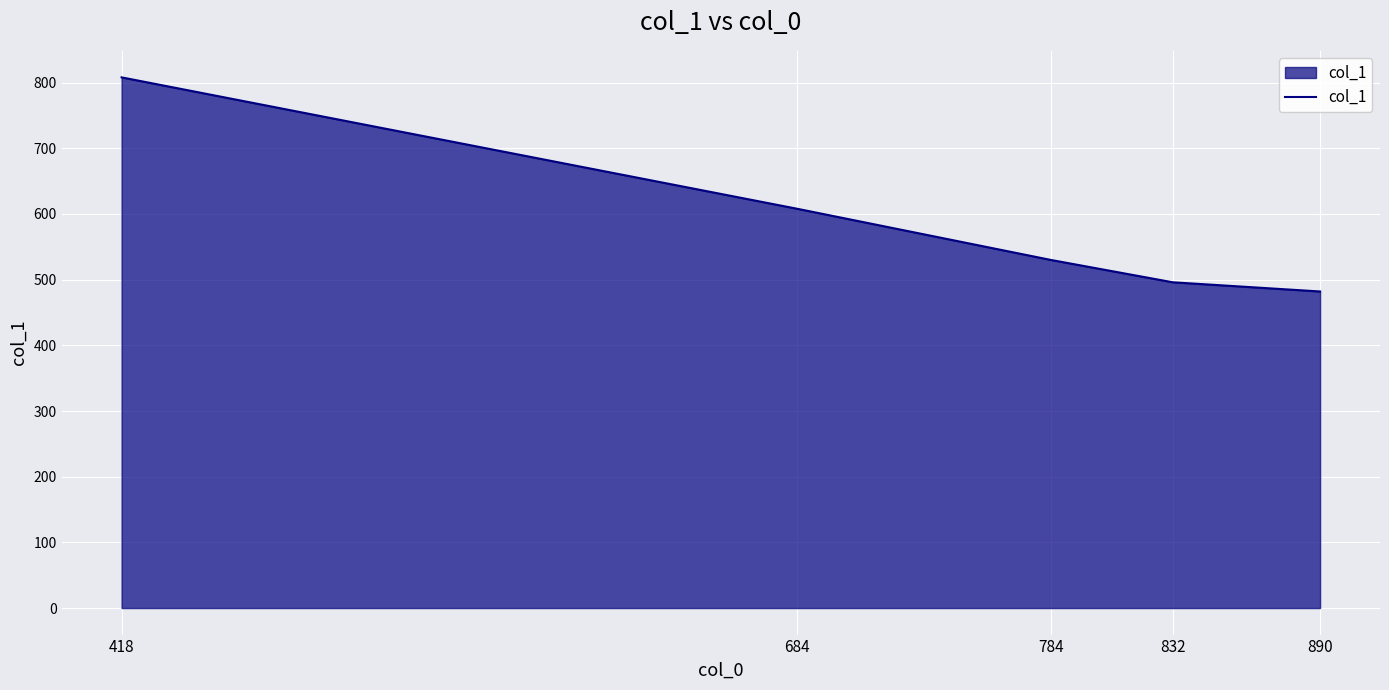

How many lines are shown in the chart?

1